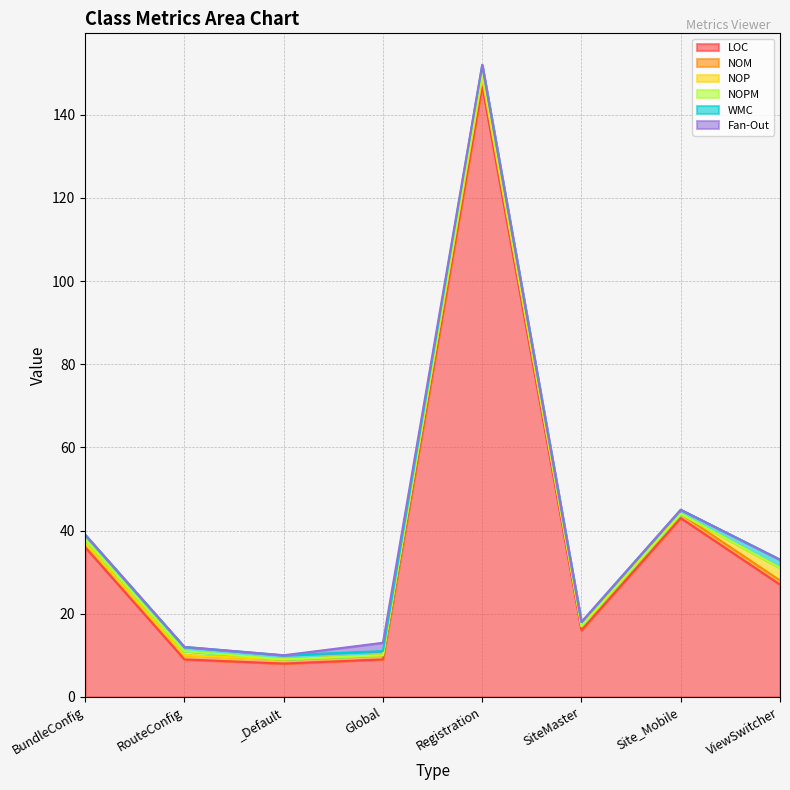

What is the maximum value shown in the chart?

147